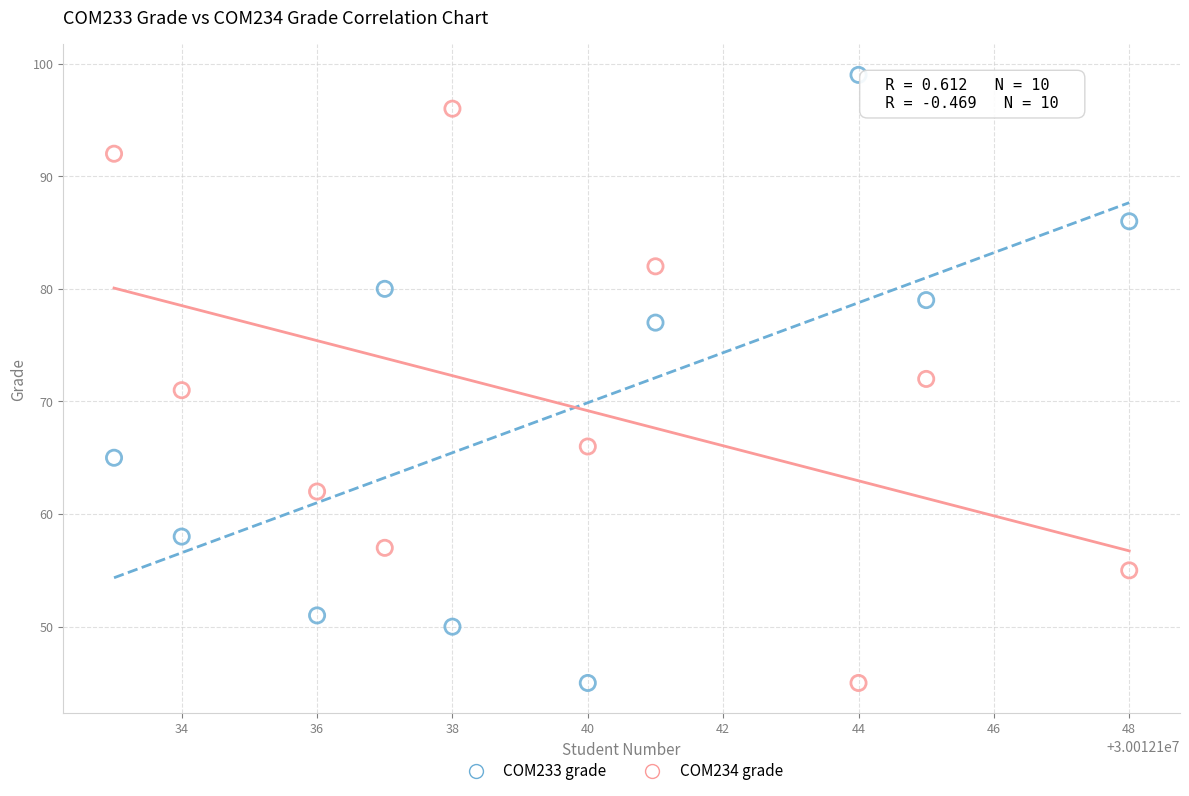

What is the X range (max minus min) for the scatter plot?

15